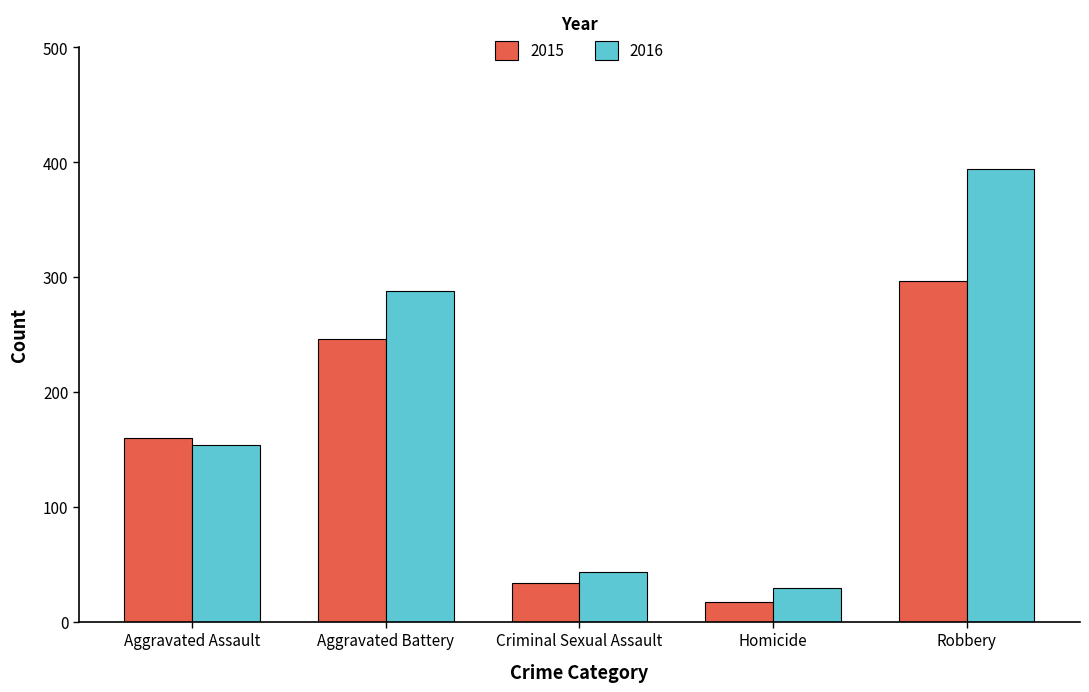

List the labels in order of 2015 value, smallest first.

Homicide, Criminal Sexual Assault, Aggravated Assault, Aggravated Battery, Robbery